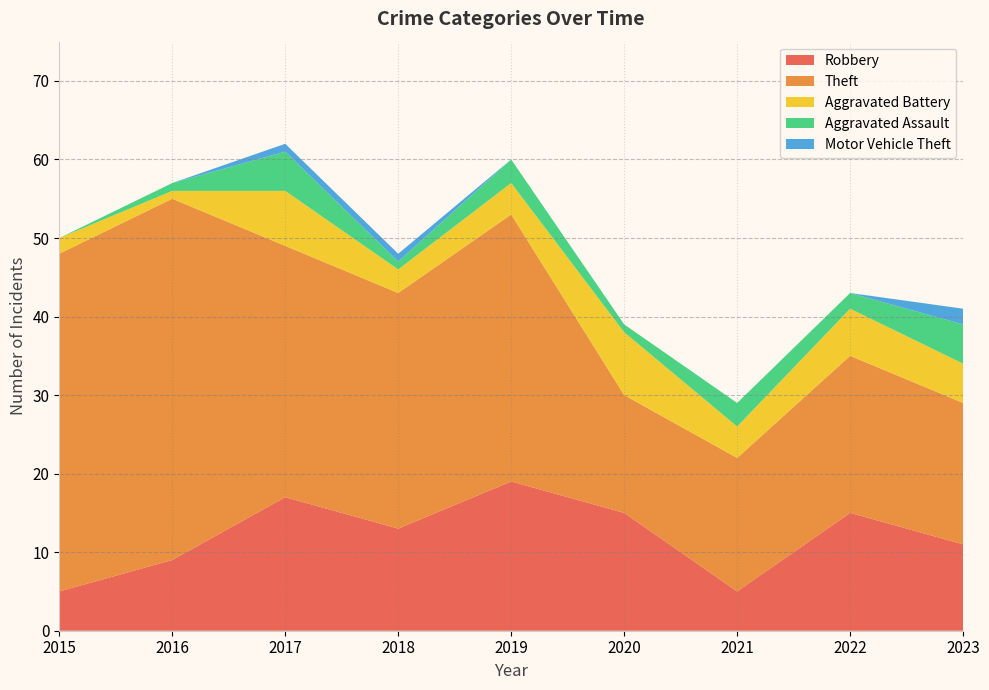

What is the total value across all series at 2022?

43